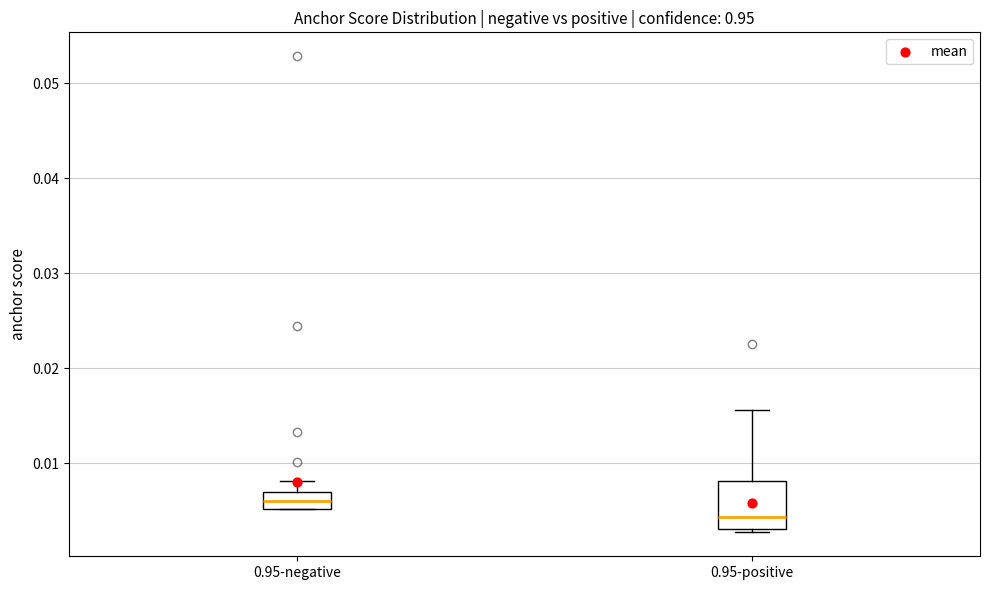

Reading left to right, transcribe this box plot: for each box, give where its median line is, the range the box spans, and where its two whiskers end, as read against the y-axis. The values are not printed on the chart, so give them approximately, as read against the axis.

0.95-negative: median 0.006, box 0.005 to 0.007, whiskers 0.005 to 0.008
0.95-positive: median 0.004, box 0.003 to 0.008, whiskers 0.003 (just below the box's lower edge) to 0.016